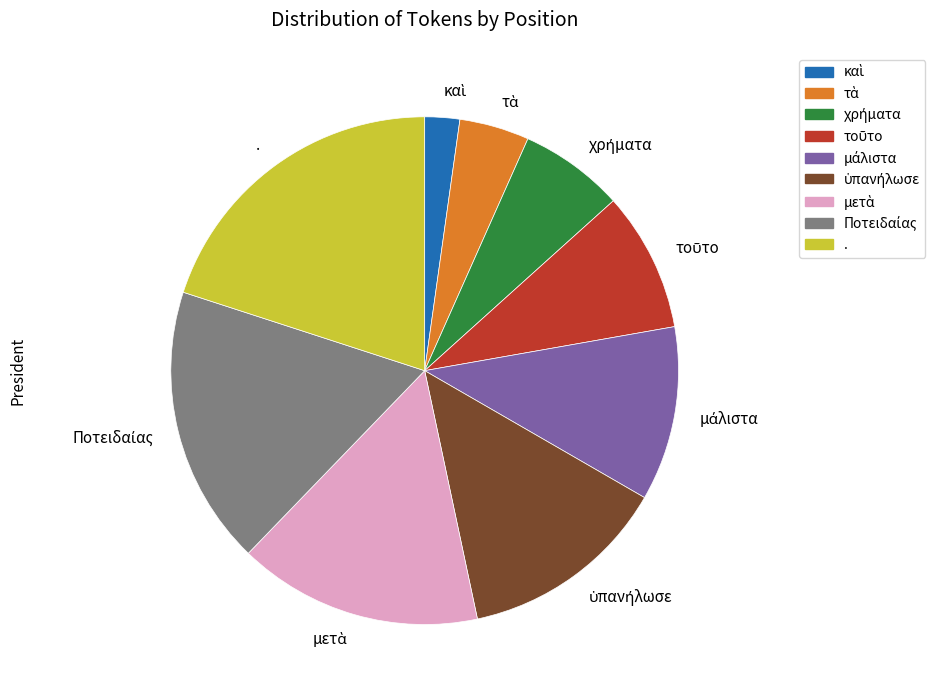

Does . represent more than half of the total?

No